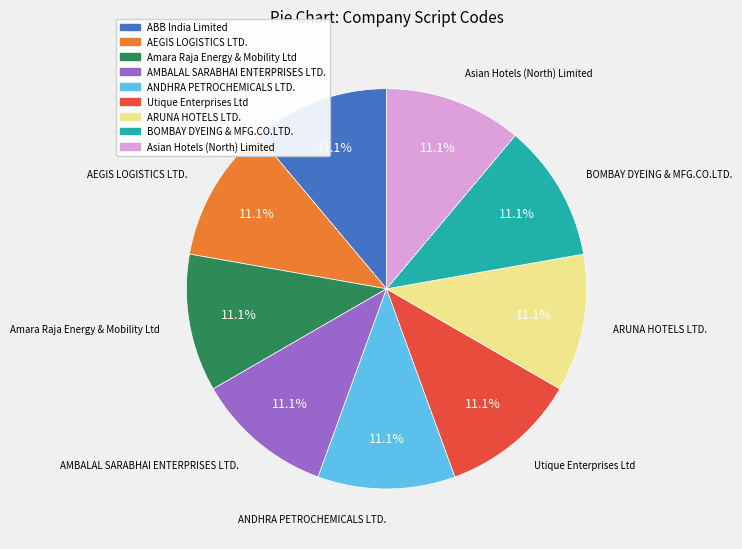

Do ARUNA HOTELS LTD. and AMBALAL SARABHAI ENTERPRISES LTD. together represent more than half of the pie?

No